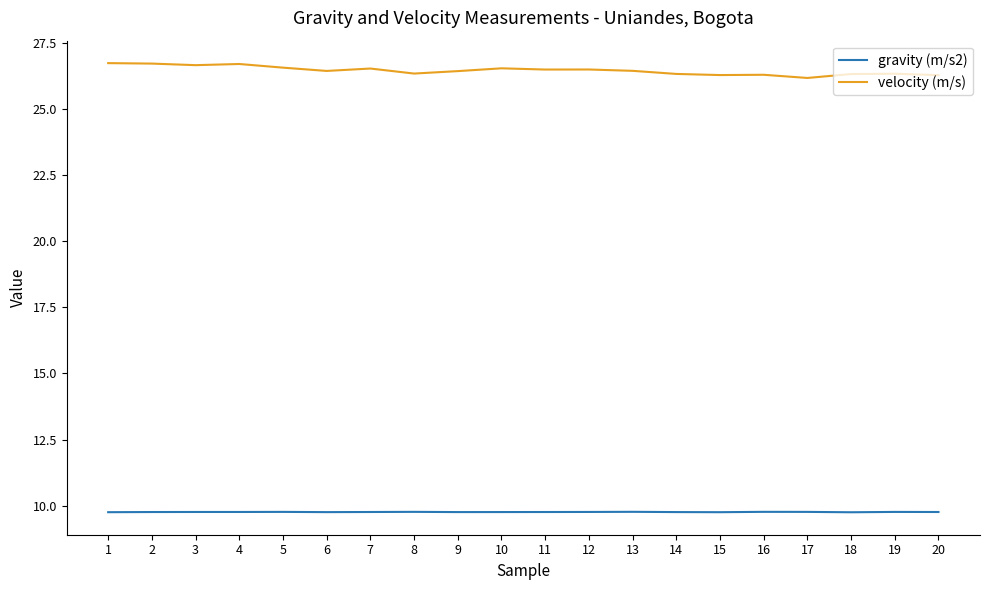

What is the average value of the velocity (m/s) series?

26.4